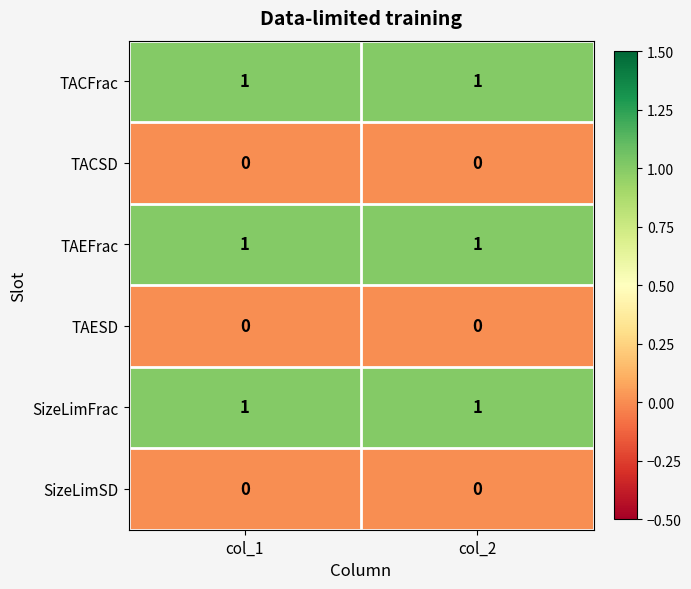

The value of TACFrac at col_1 is 1. True or false?

True